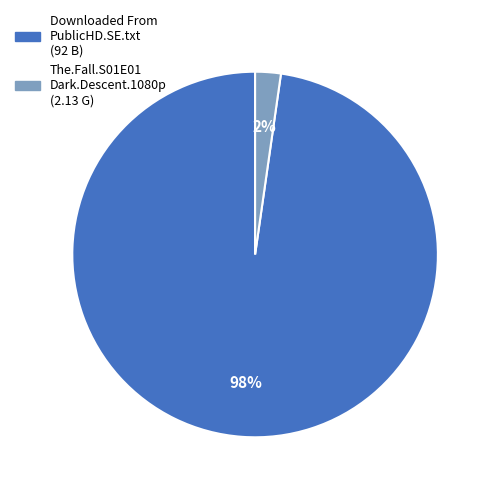

Is there any slice that represents more than half of the pie?

Yes